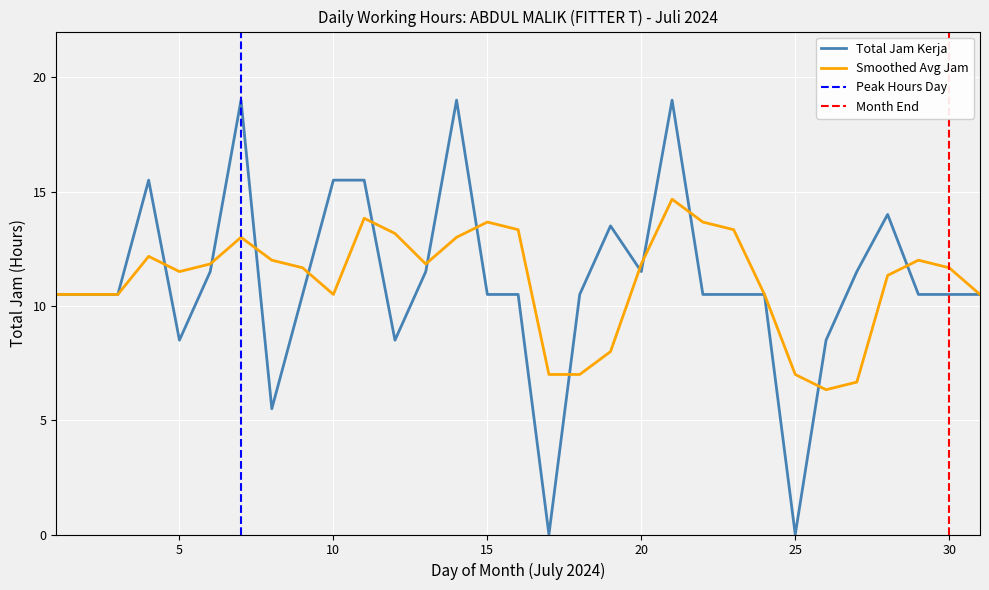

Where is the first local maximum?

2024-07-04